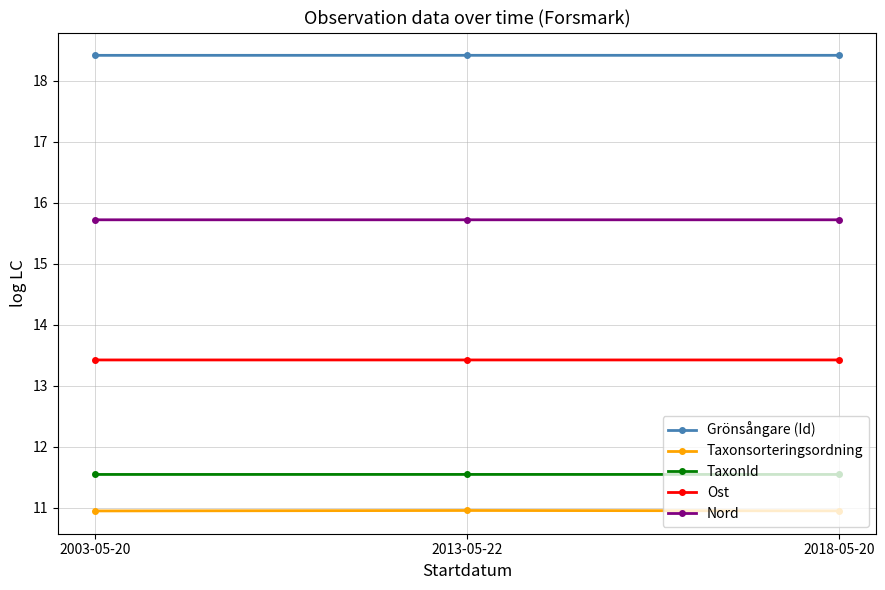

What is the sum of all Nord values?

47.2